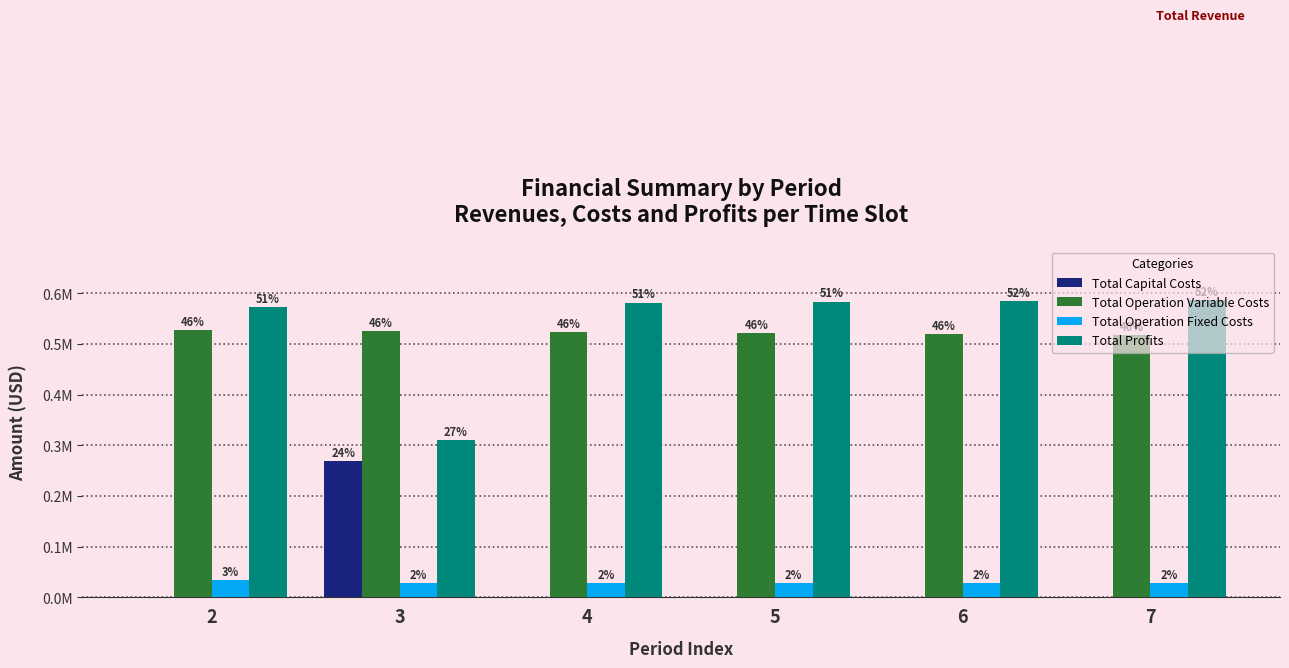

Where is Total Operation Fixed Costs nearest to the value 30937?

3